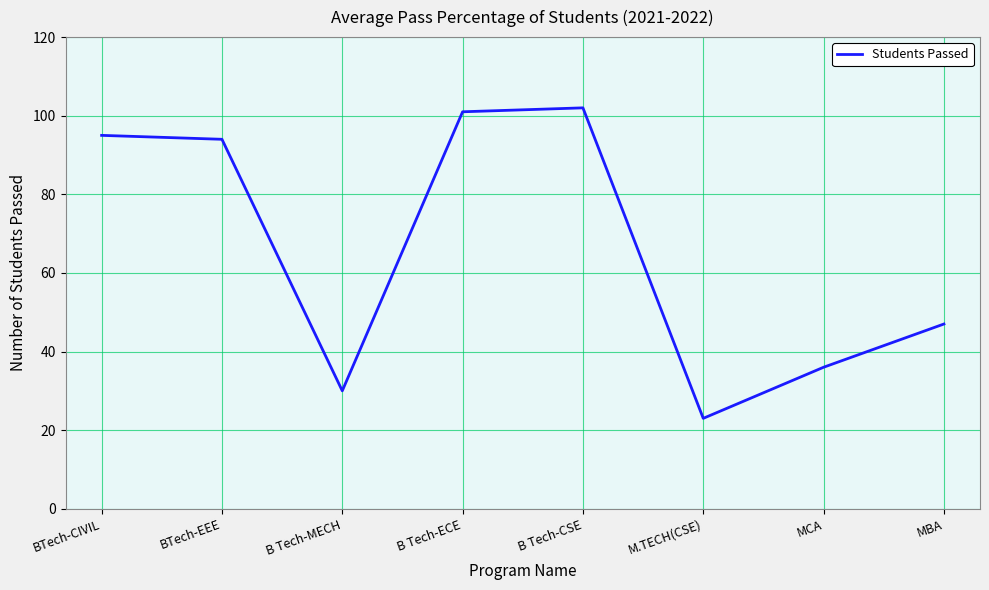

What position from the left is B Tech-ECE?

4